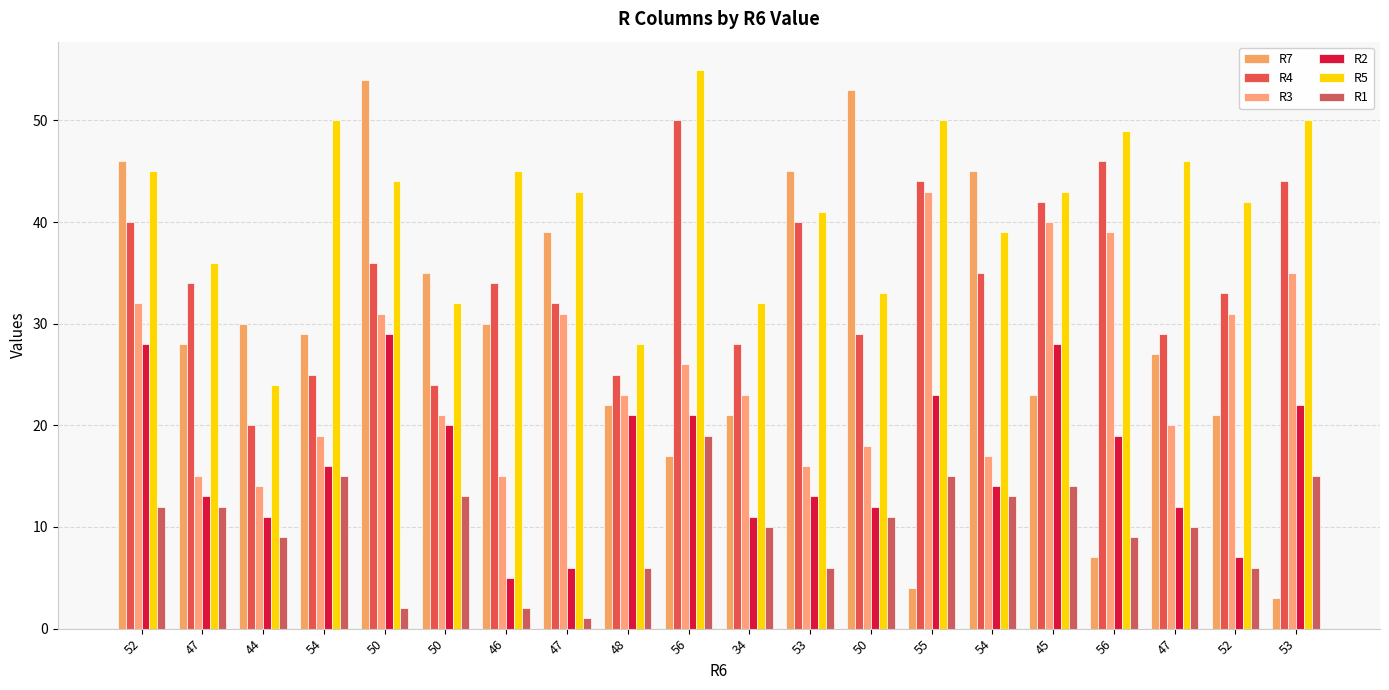

Reading right to left, extract all data points from this chart.

R7: 3	21	27	7	23	45	4	53	45	21	17	22	39	30	35	54	29	30	28	46
R4: 44	33	29	46	42	35	44	29	40	28	50	25	32	34	24	36	25	20	34	40
R3: 35	31	20	39	40	17	43	18	16	23	26	23	31	15	21	31	19	14	15	32
R2: 22	7	12	19	28	14	23	12	13	11	21	21	6	5	20	29	16	11	13	28
R5: 50	42	46	49	43	39	50	33	41	32	55	28	43	45	32	44	50	24	36	45
R1: 15	6	10	9	14	13	15	11	6	10	19	6	1	2	13	2	15	9	12	12